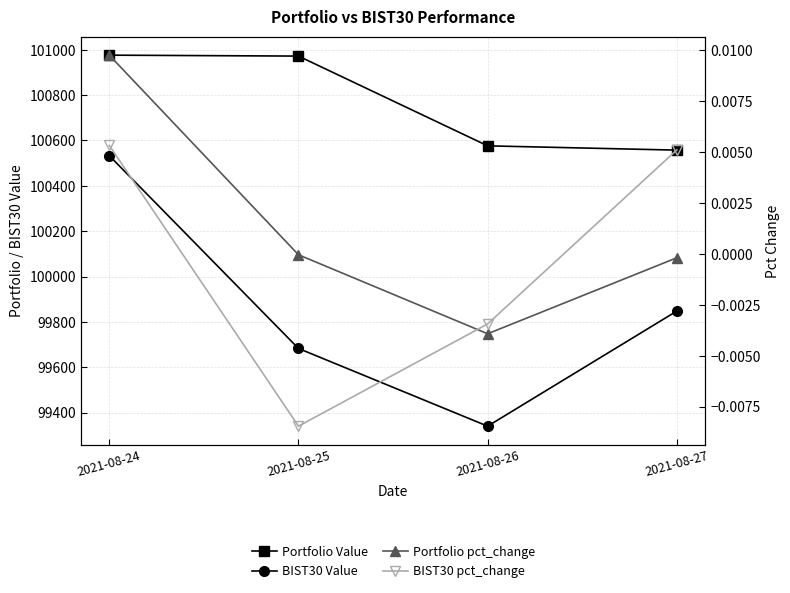

Between 2021-08-24 and 2021-08-26, which series saw the biggest shift?

BIST30 Value